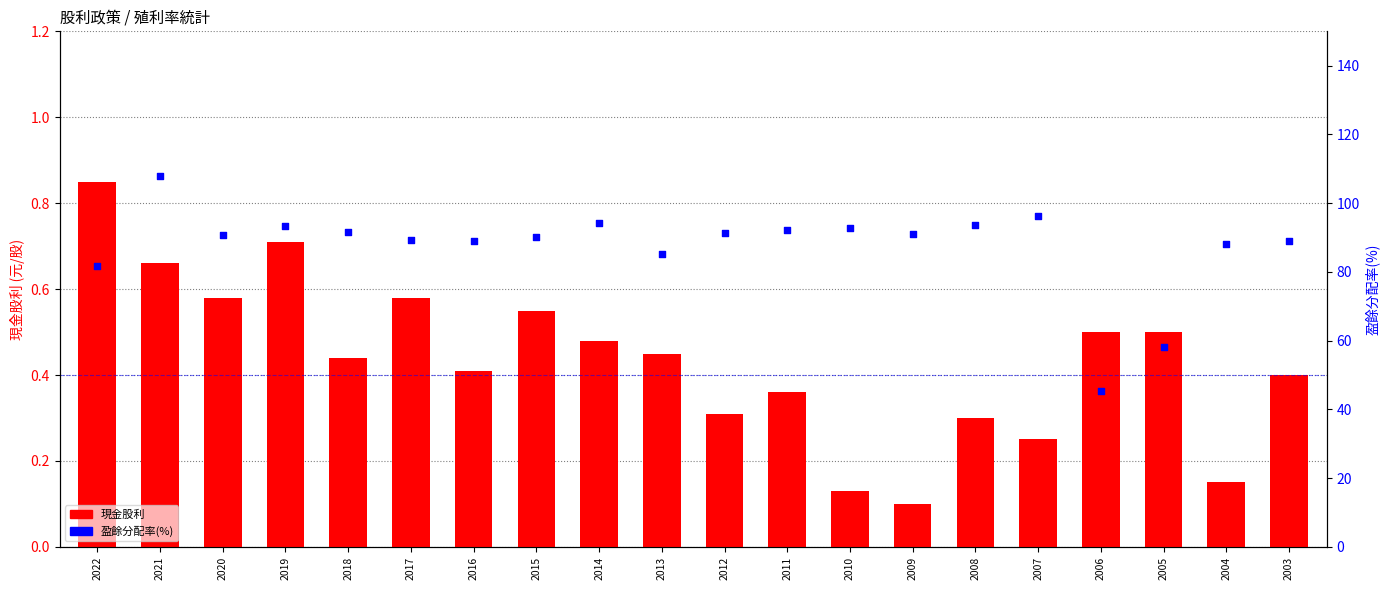

What is the total value across all series at 2018?

92.1